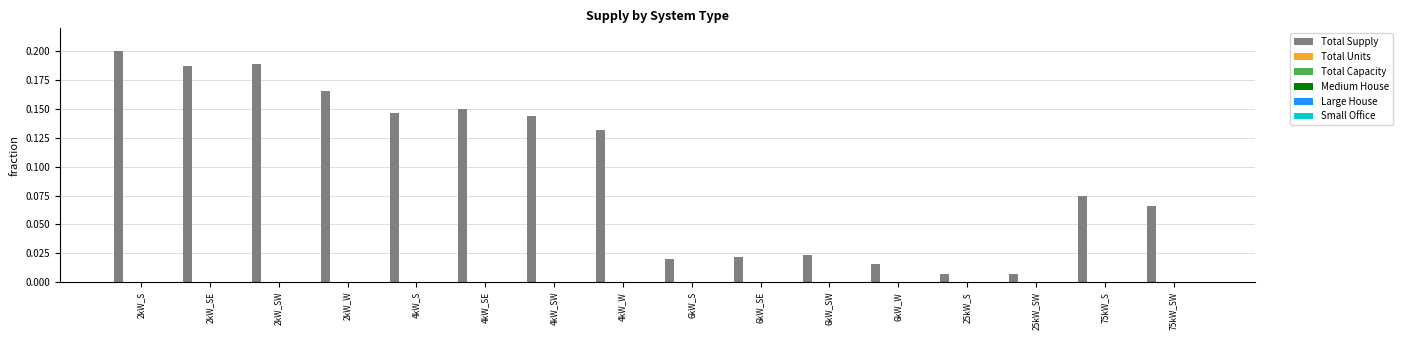

Is it true that Total Supply equals 0.0 at 75kW_S?

False